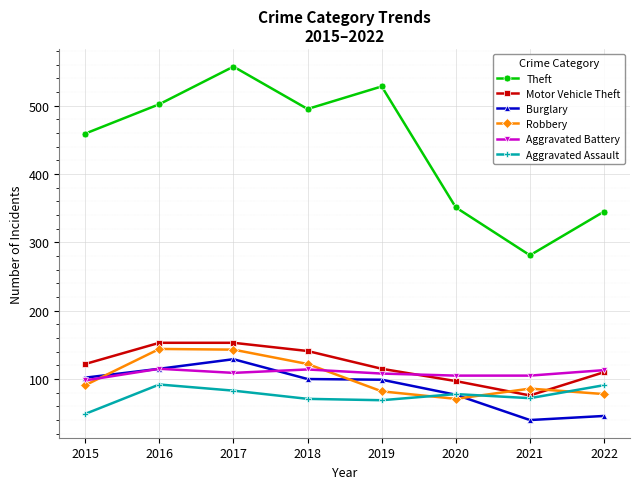

At which category does Burglary reach its first local peak?

2017